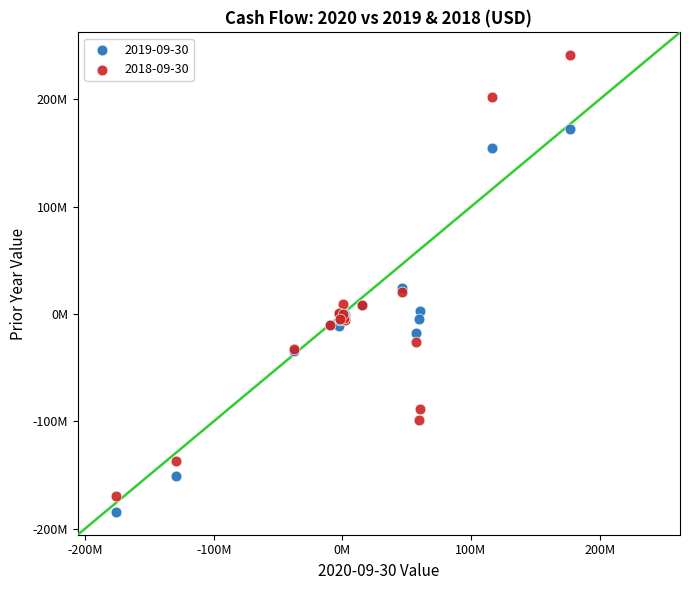

What are all the series names shown in the legend?

2019-09-30, 2018-09-30